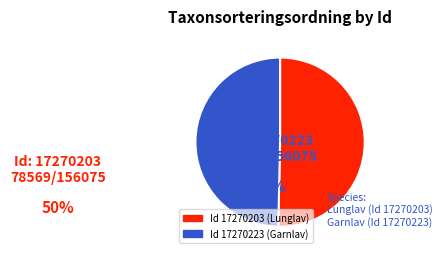

Is there any slice that represents more than half of the pie?

Yes